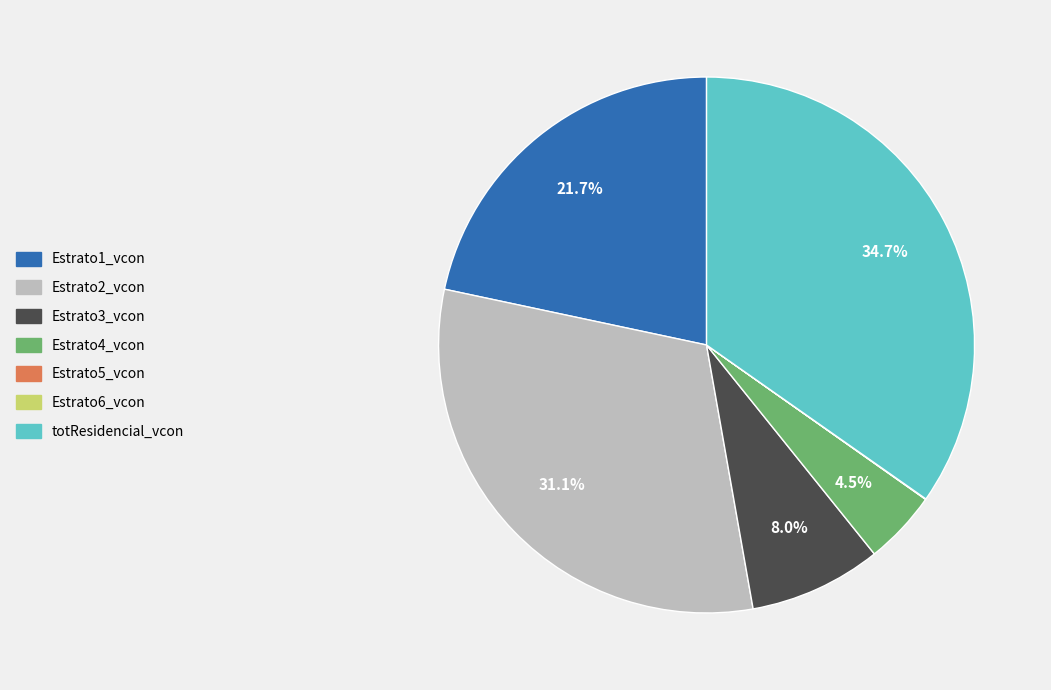

True or false: Estrato4_vcon accounts for 13% of the total.

False